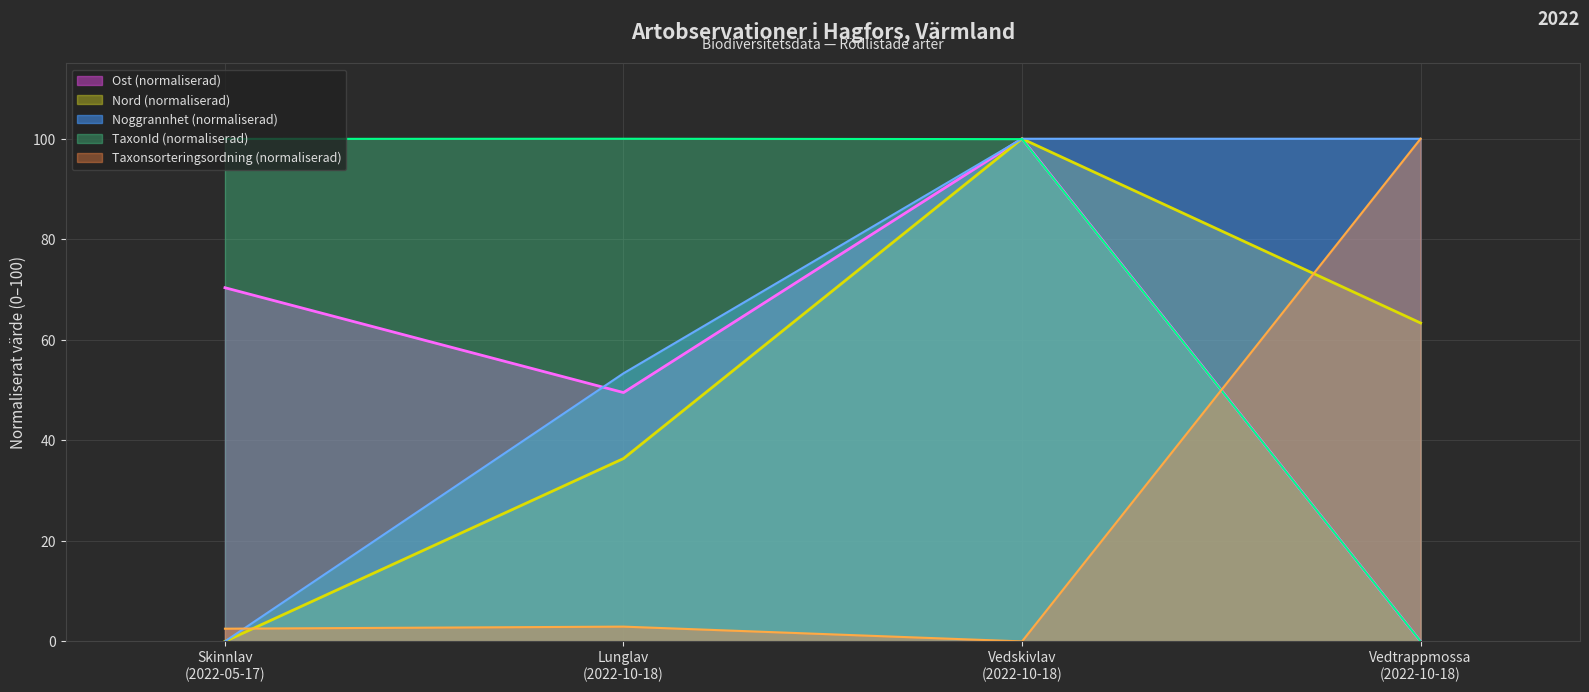

True or false: Noggrannhet and Nord intersect in this chart.

False